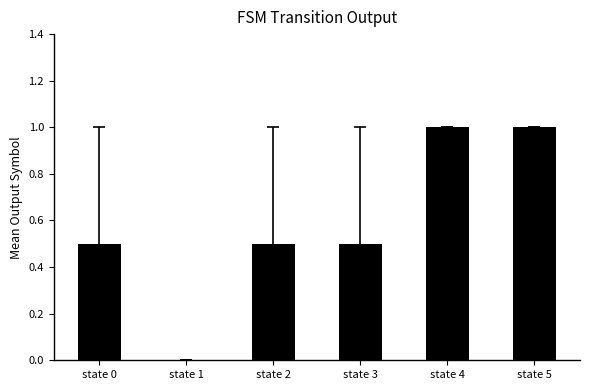

How many values are above zero?

5